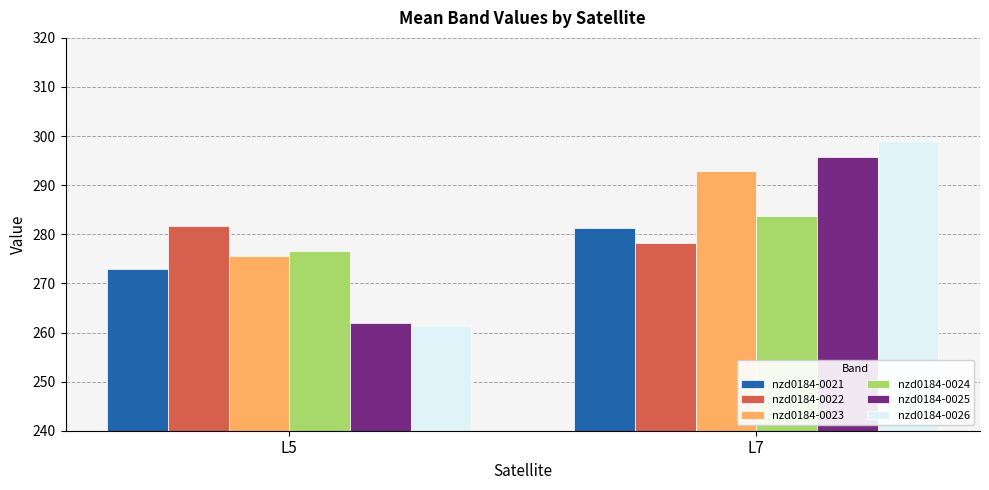

List the labels in order of nzd0184-0024 value, smallest first.

L5, L7